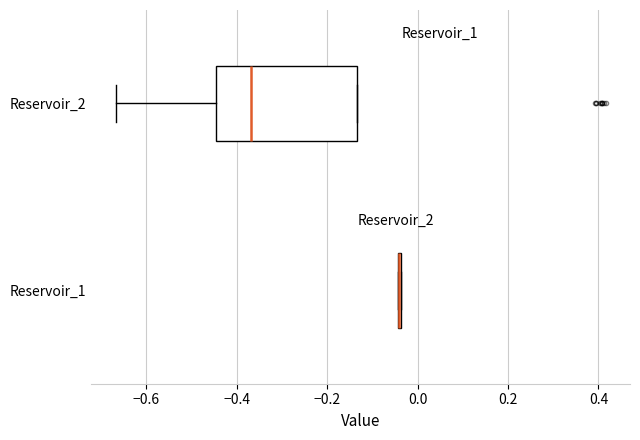

Which box is the widest, from its left edge to its right edge?

Reservoir_2